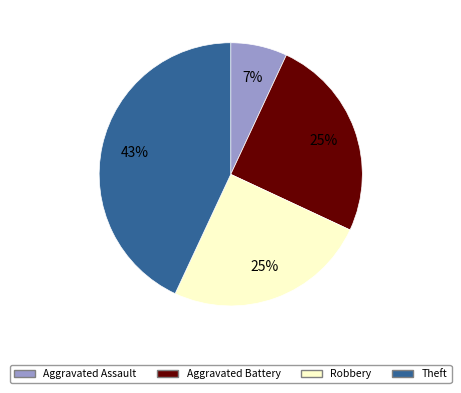

How many slices are in this pie chart?

4